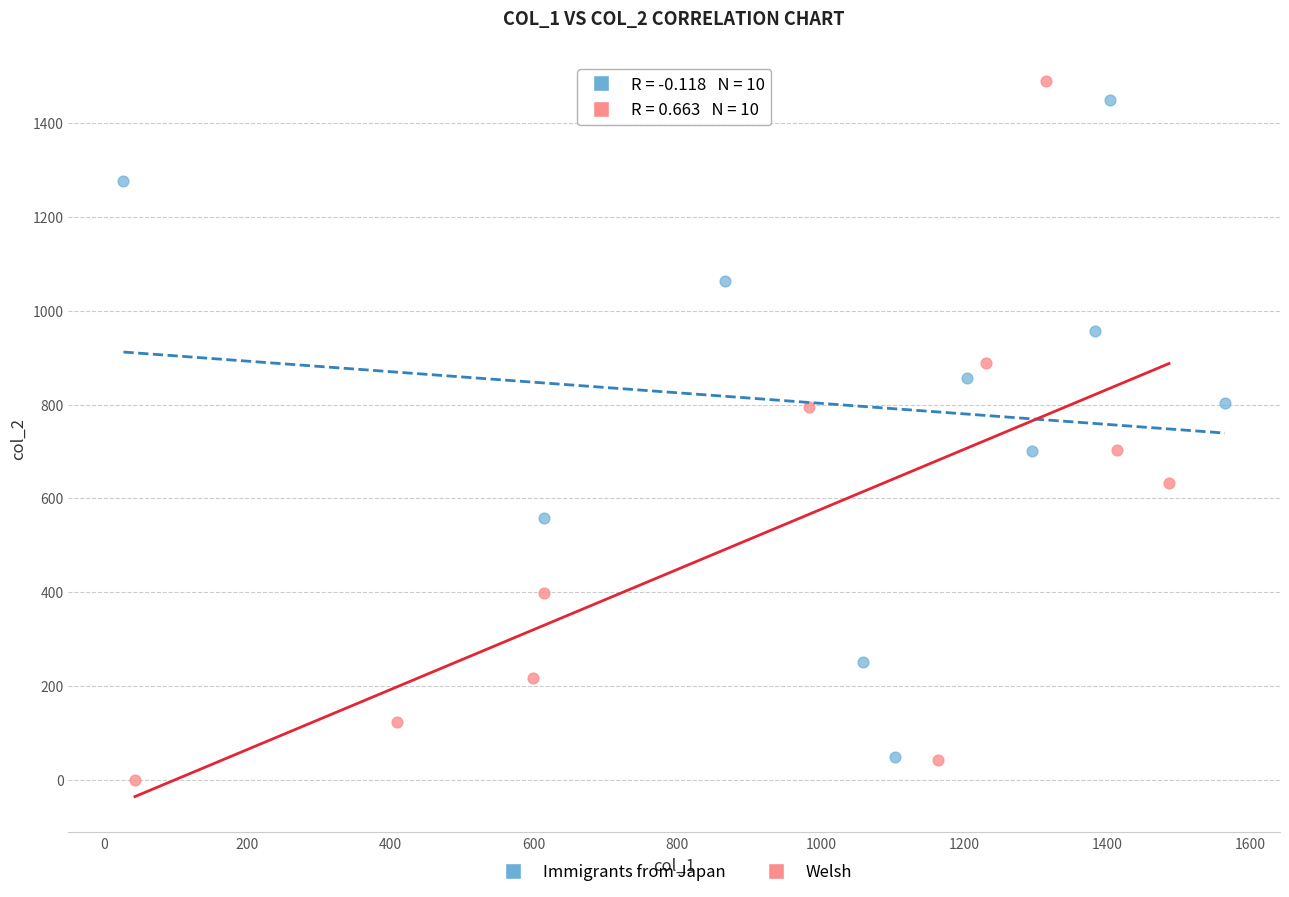

Which series has the largest Y range (max minus min)?

Welsh